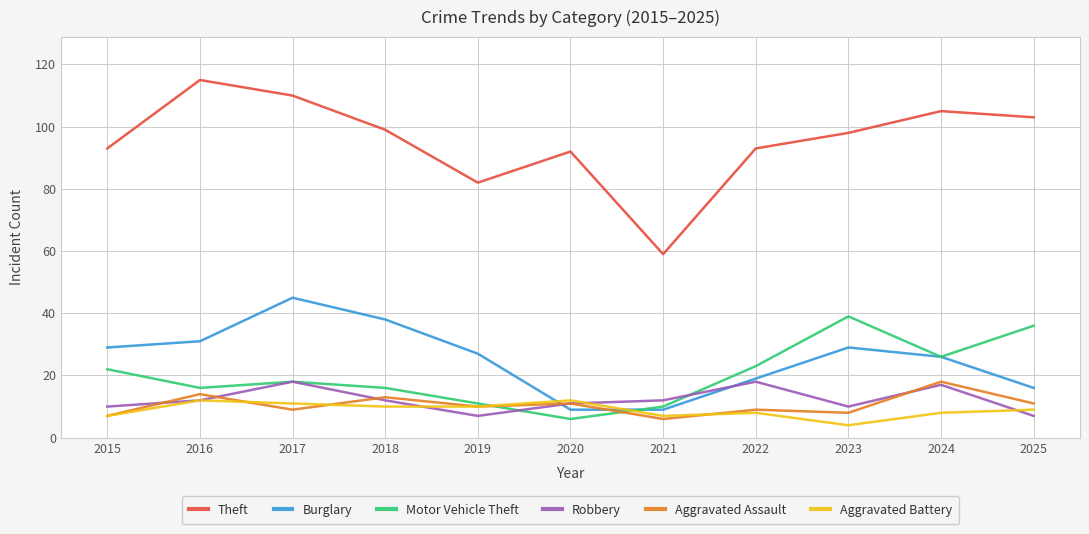

What is the smallest value displayed?

4